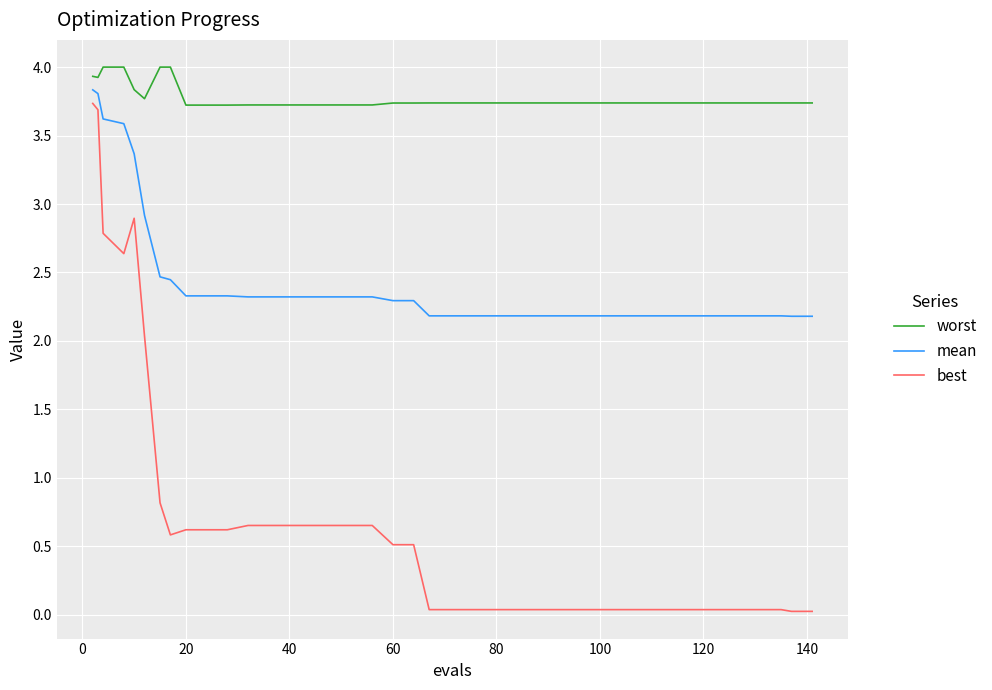

True or false: best and worst intersect in this chart.

False